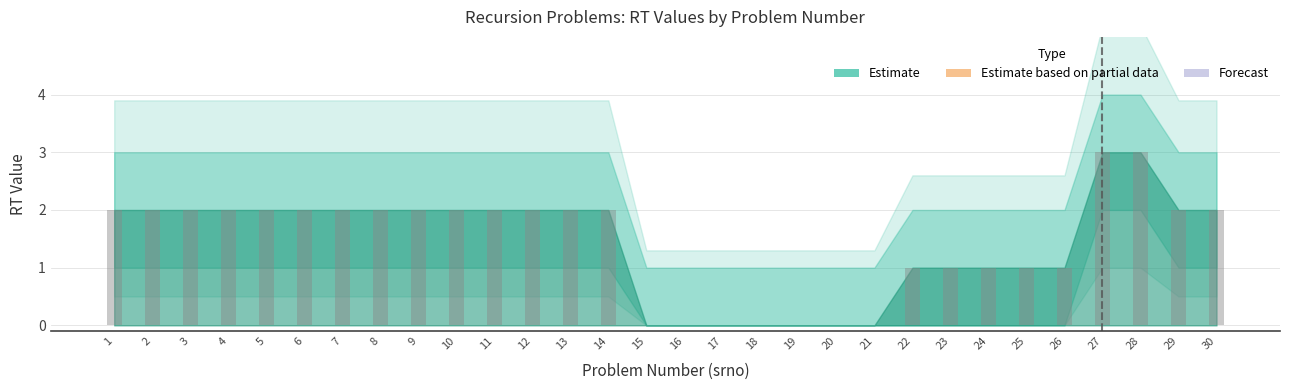

Approximately how many times larger is the value at 27 compared to 8?

1.5